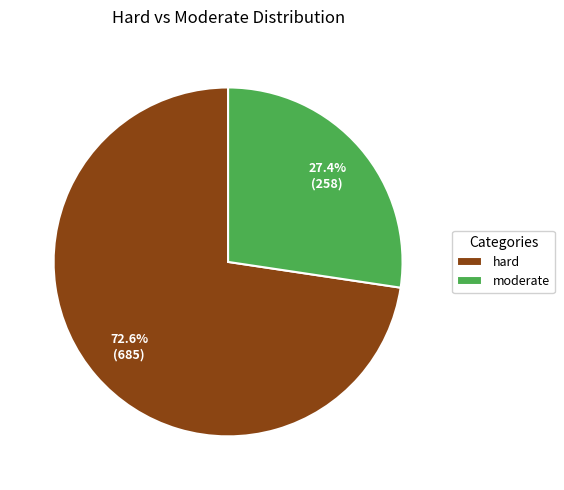

Count the number of slices in the pie.

2